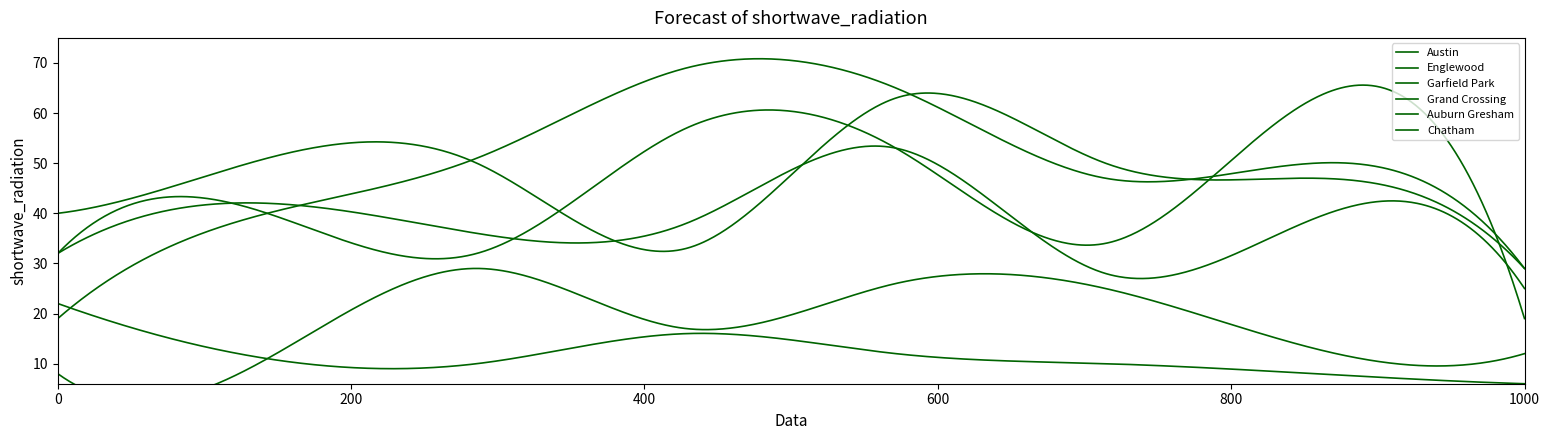

Is this an area chart (filled region under the line)?

No